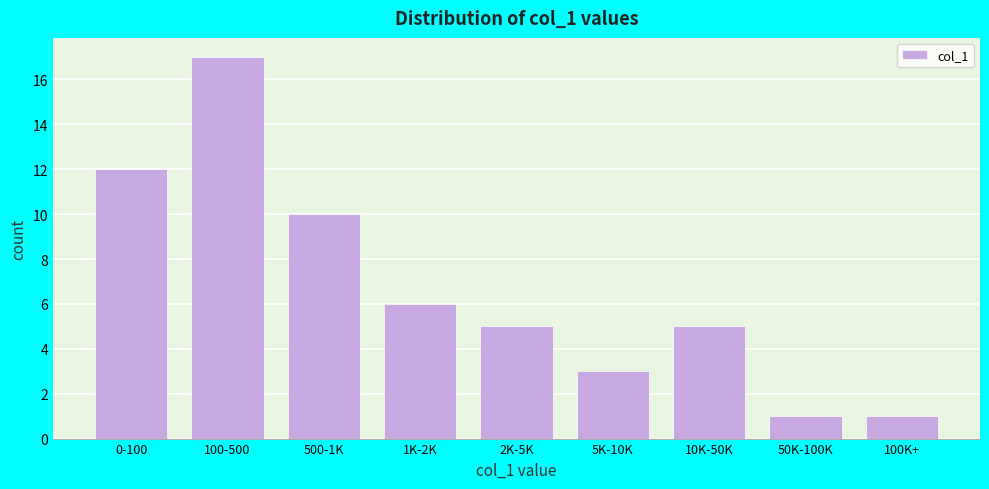

Reading right to left, what are all the values shown in this chart?

1	1	5	3	5	6	10	17	12